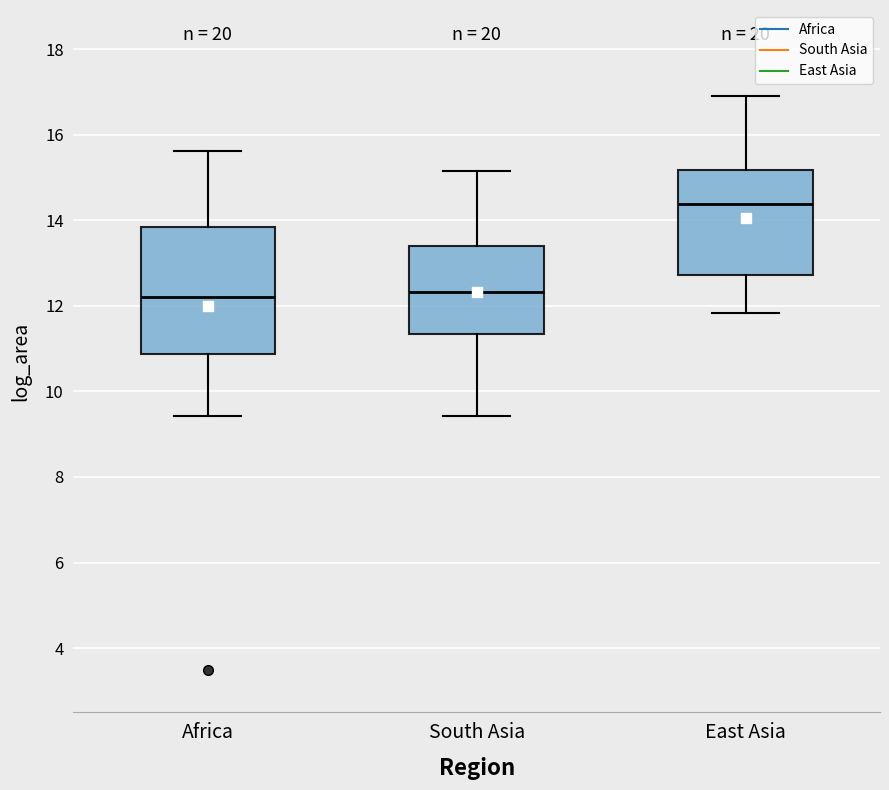

Reading left to right, read every box against the y-axis: the position of its median line, the range the box covers, and the ends of its whiskers. The values are not printed on the chart, so give them approximately, as read against the axis.

Africa: median 12.2, box 10.8 to 13.8, whiskers 9.4 to 15.6
South Asia: median 12.4, box 11.4 to 13.4, whiskers 9.4 to 15.2
East Asia: median 14.4, box 12.8 to 15.2, whiskers 11.8 to 17.0